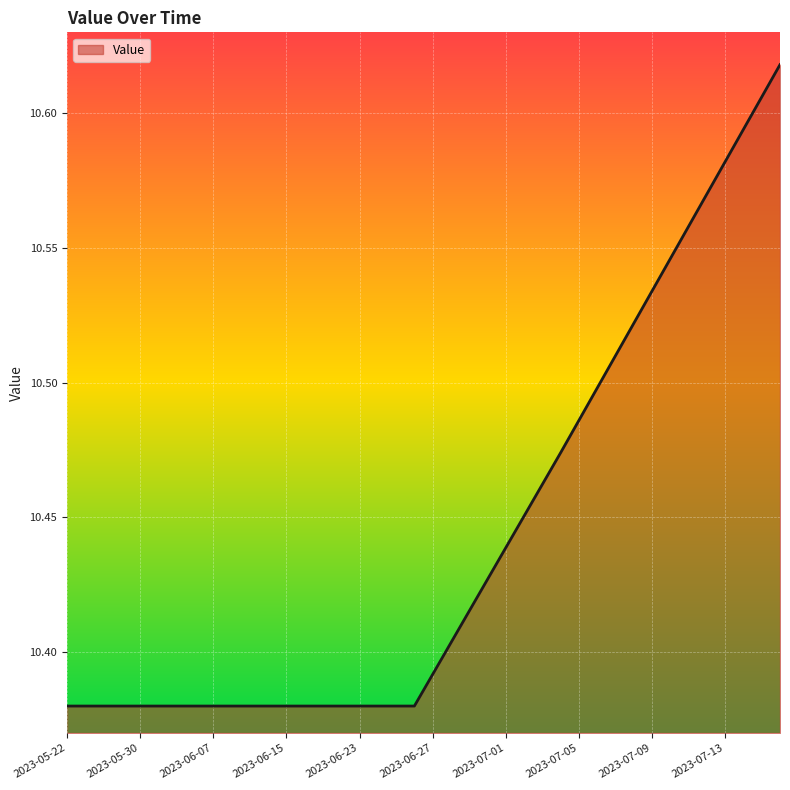

Is this an area chart (filled region under the line)?

Yes